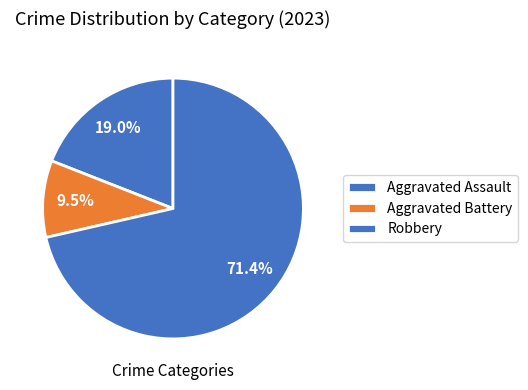

Count the number of slices in the pie.

3